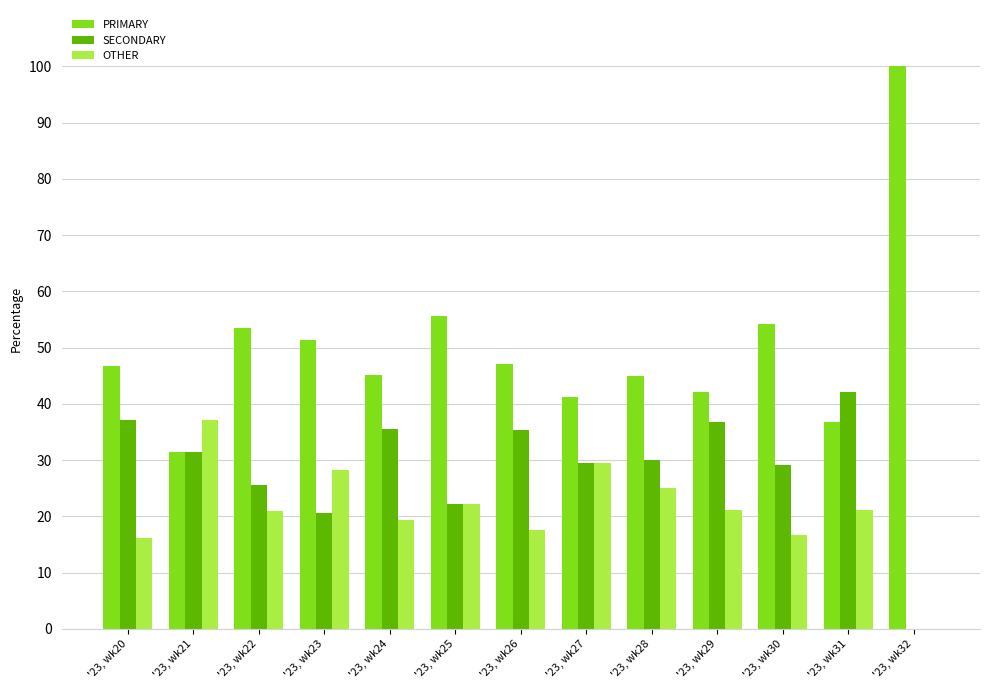

How many distinct data groups are displayed?

3